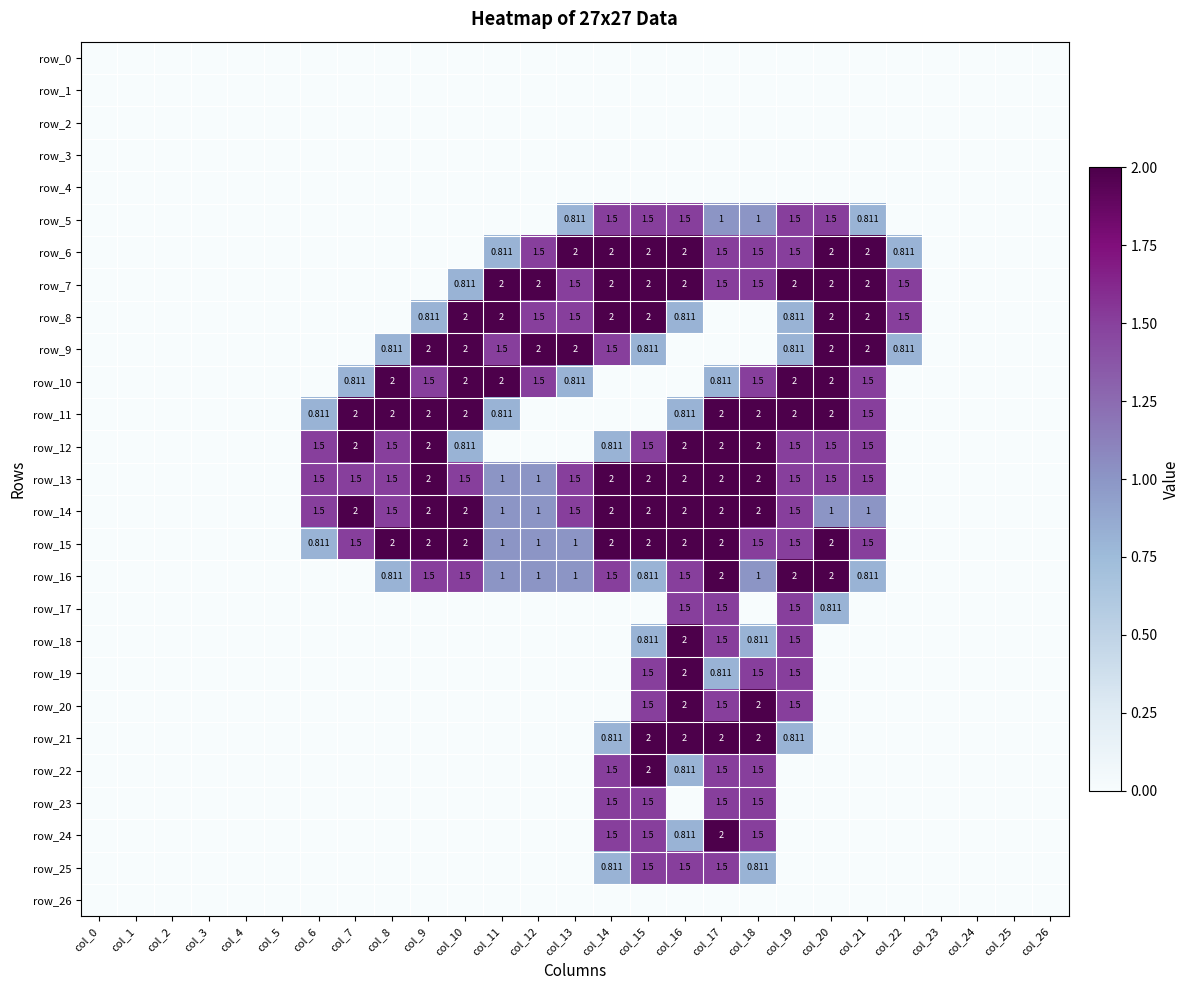

Which series has the widest spread of values?

row_6